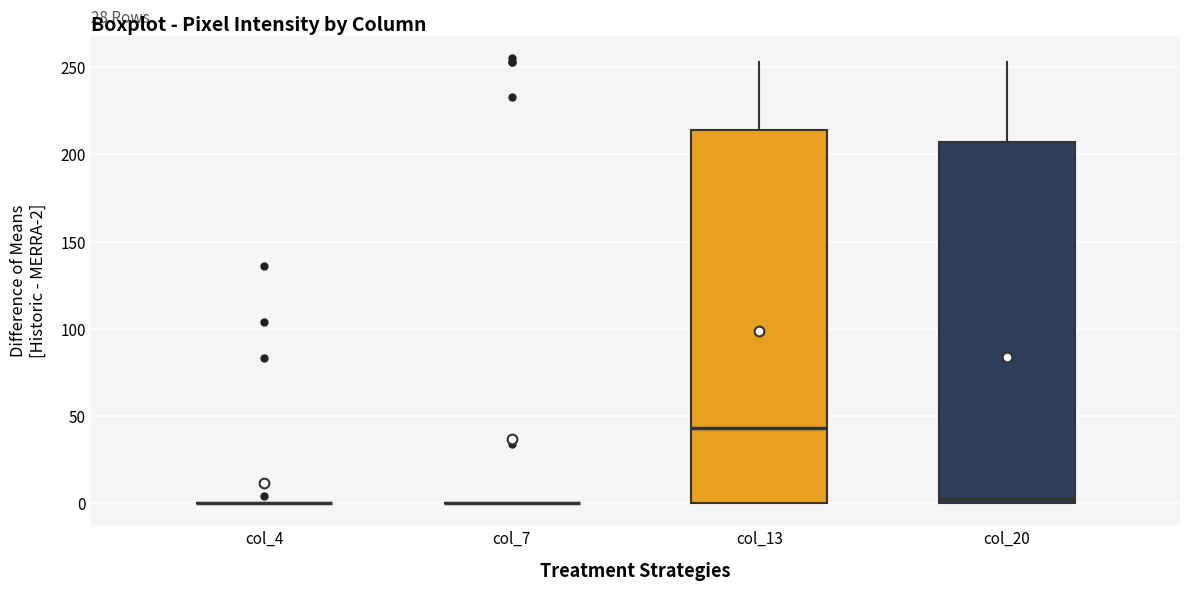

Where is the upper edge of the box for col_20 on the y-axis? The values are not printed on the chart, so give them approximately, as read against the axis.

205